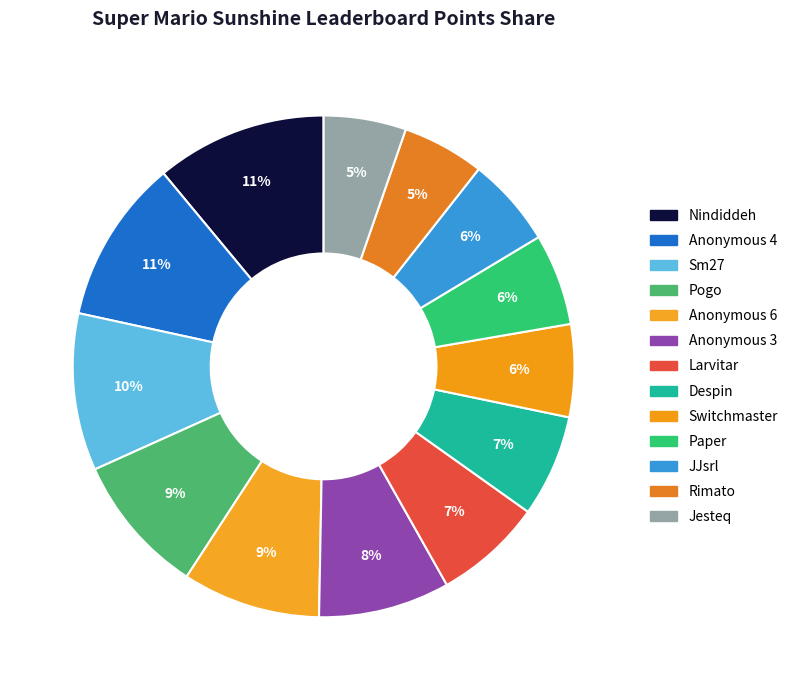

How many slices are in this pie chart?

13